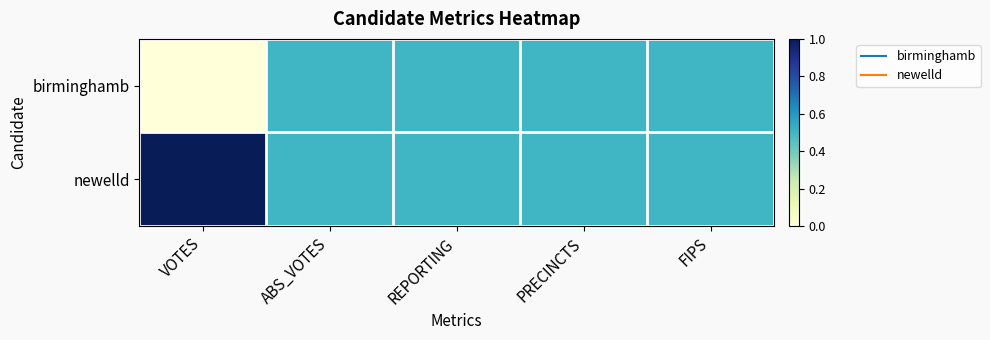

Rank the series by their maximum value, from highest to lowest.

newelld, birminghamb